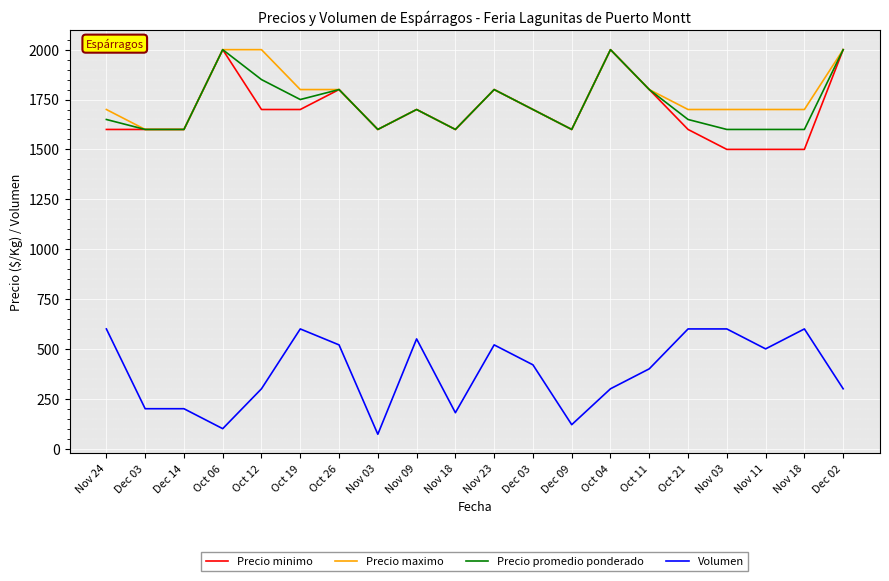

What are all the series names shown in the legend?

Precio minimo, Precio maximo, Precio promedio ponderado, Volumen